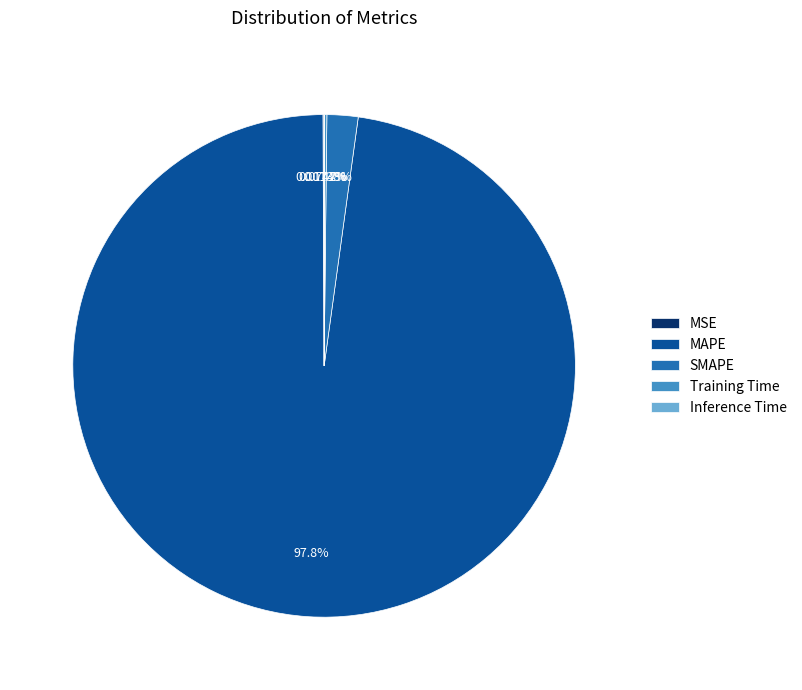

To the nearest percent, what percentage of the pie is SMAPE?

2%